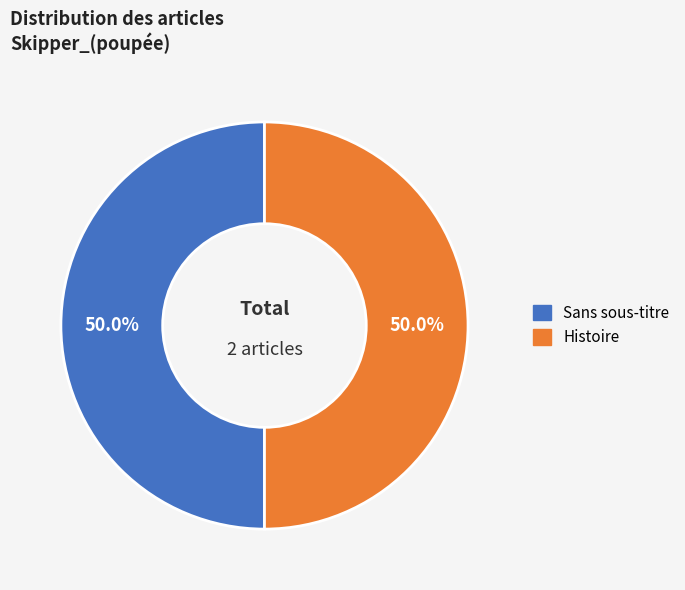

What percentage is NOT represented by Sans sous-titre?

50.0%